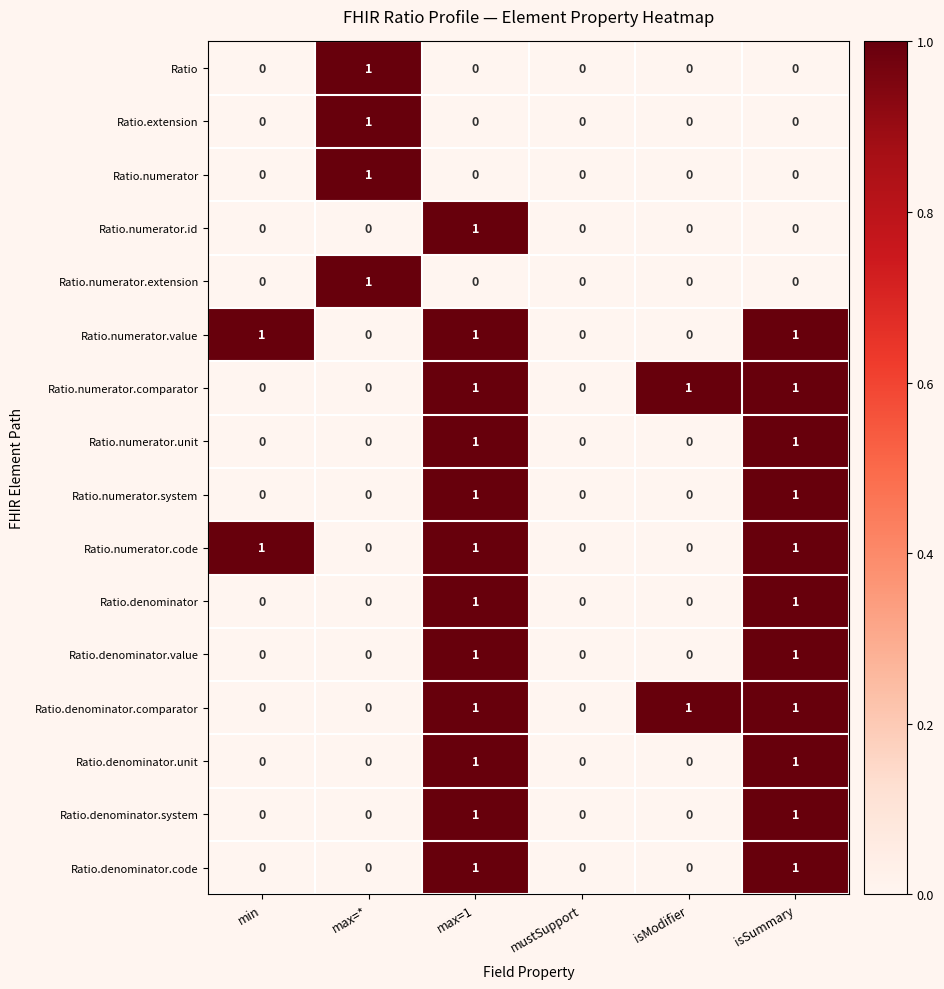

Is it true that Ratio.numerator.unit equals 0 at min?

True